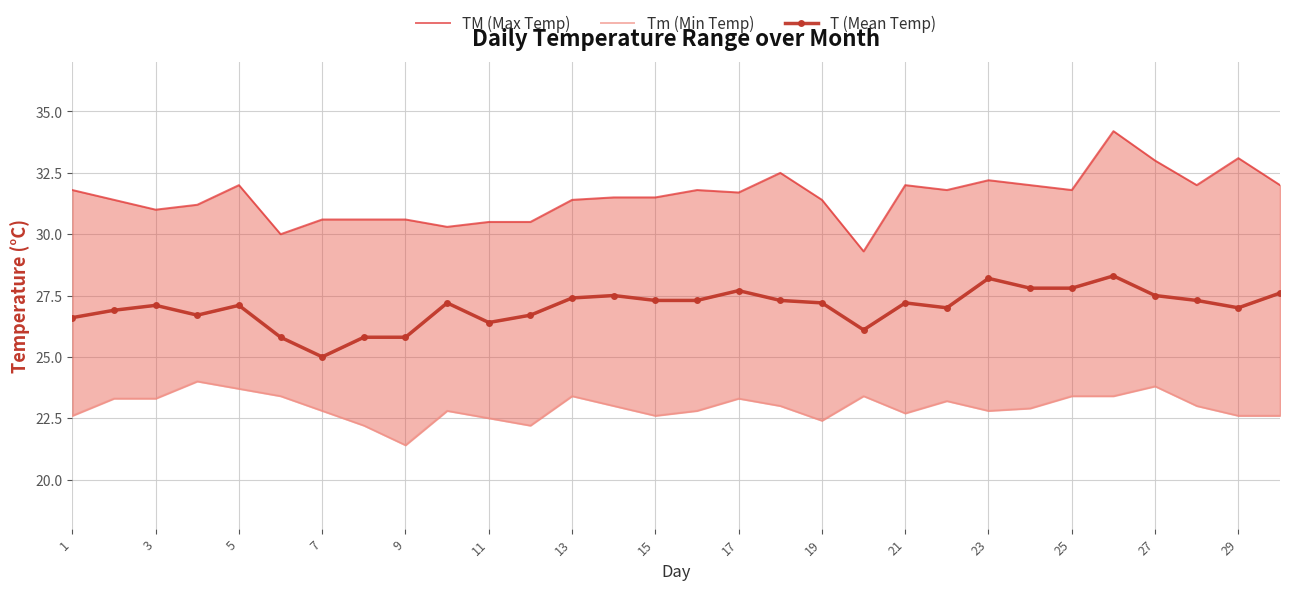

What are all the series names shown in the legend?

TM (Max Temp), Tm (Min Temp), T (Mean Temp)